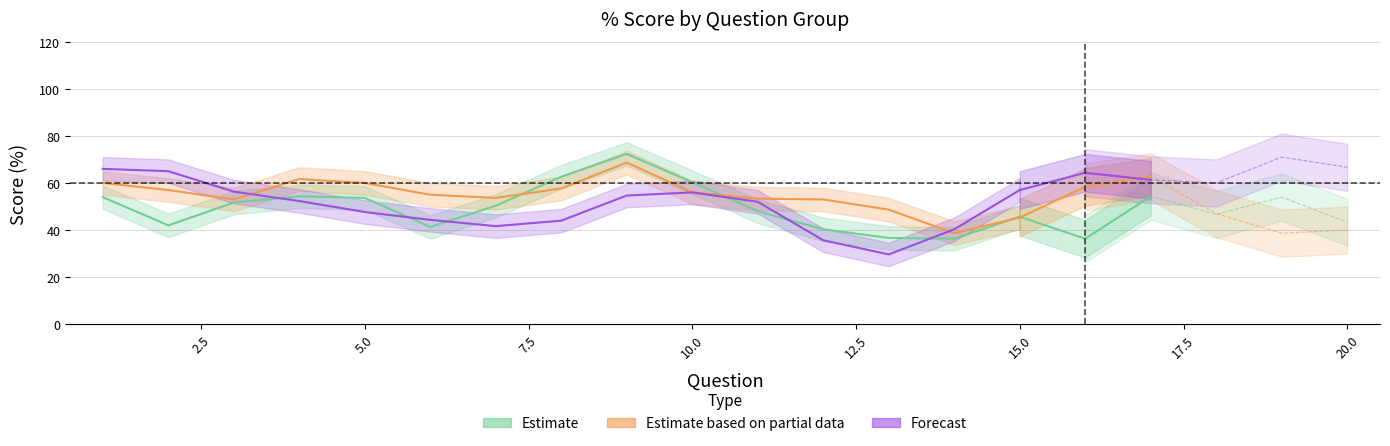

True or false: A has more than 2 points higher than both neighbors.

True